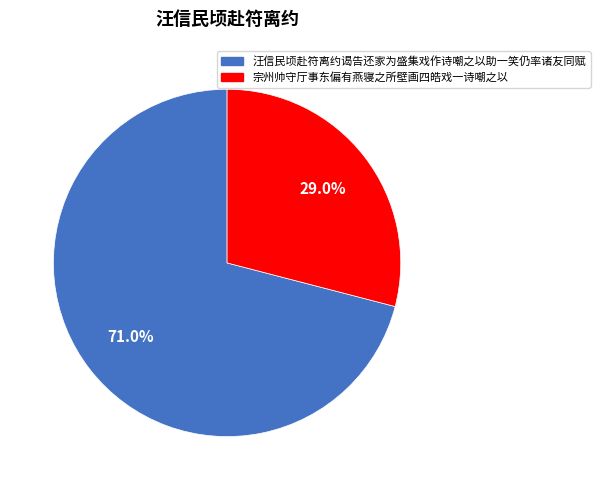

To the nearest percent, what percentage of the pie is 宗州帅守厅事东偏有燕寝之所壁画四皓戏一诗嘲之以?

29%